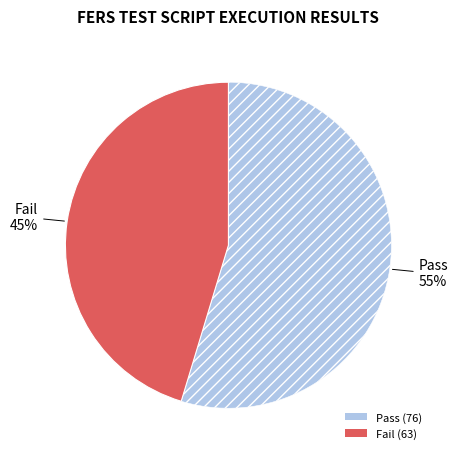

The Pass slice represents 69% of the pie. True or false?

False